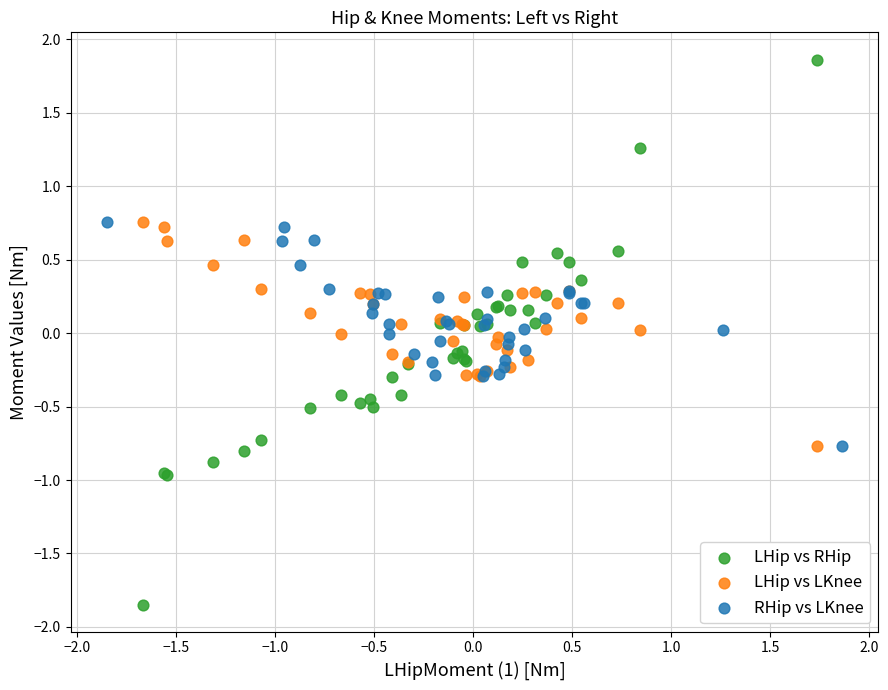

What are all the series names shown in the legend?

LHip vs RHip, LHip vs LKnee, RHip vs LKnee